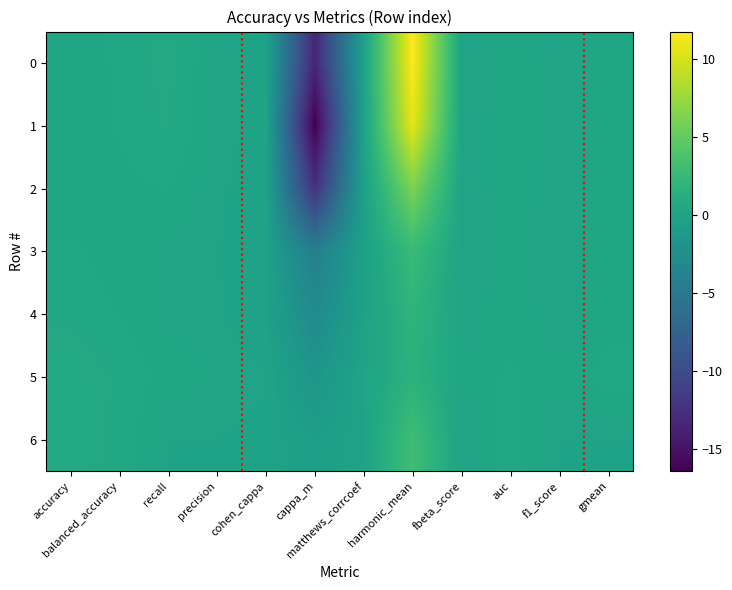

At which category is the sum across all series the highest?

harmonic_mean